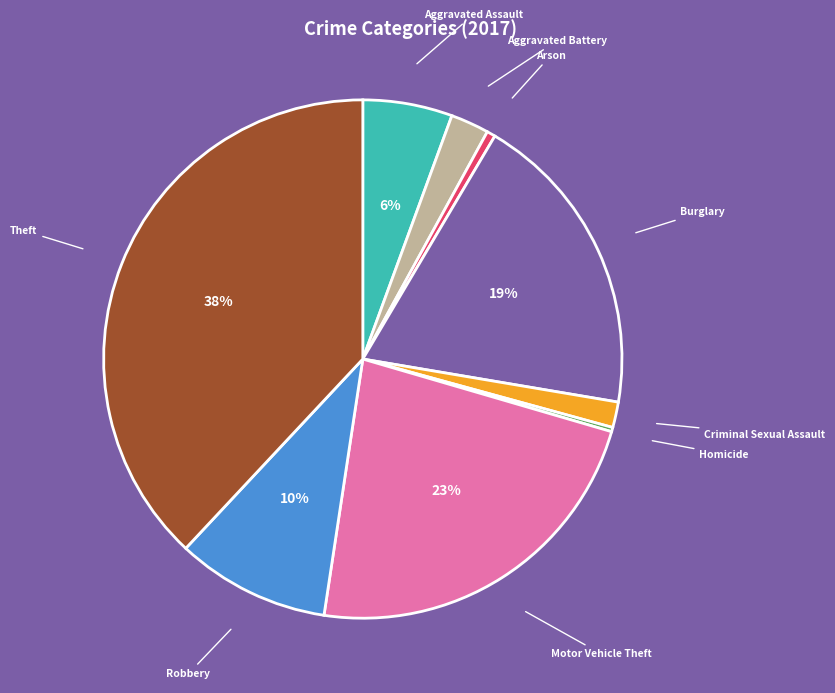

To the nearest percent, what is the difference between the largest and smallest slice percentages?

38%